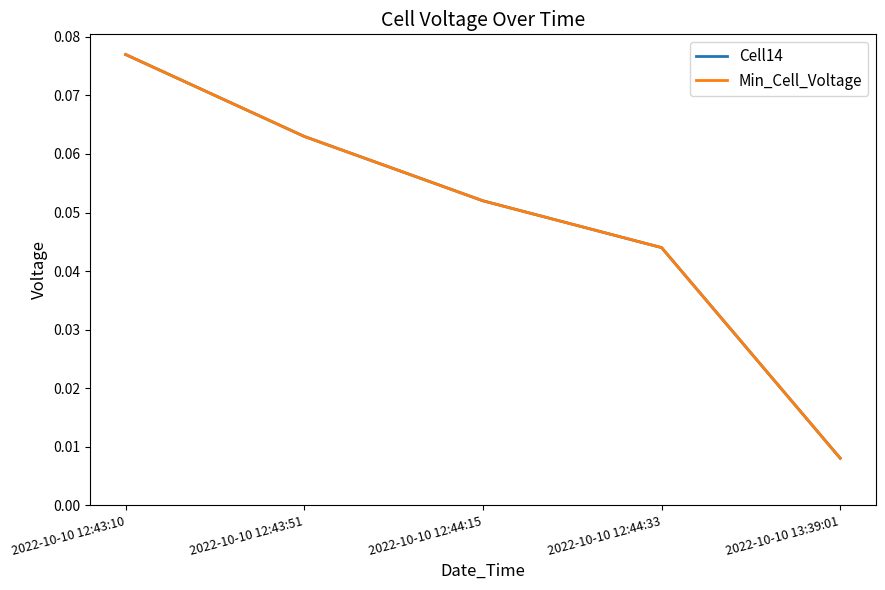

How many lines are shown in the chart?

2